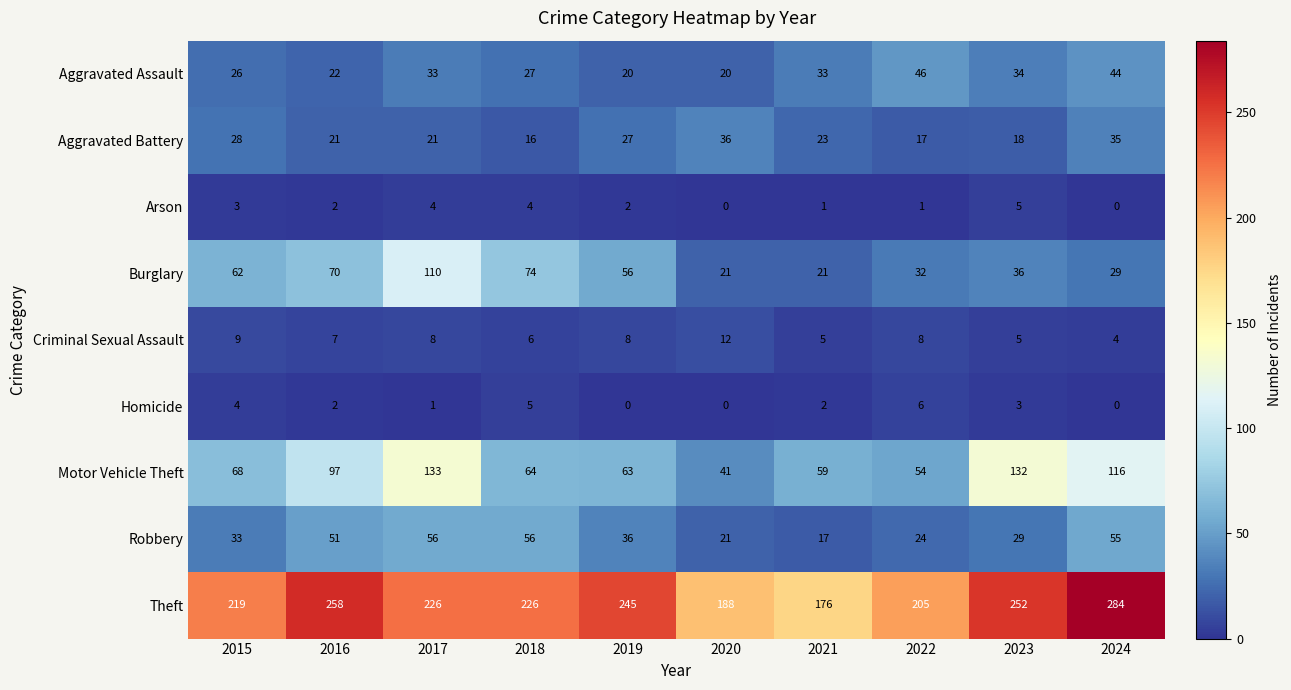

Which series has the largest total across all categories?

Theft